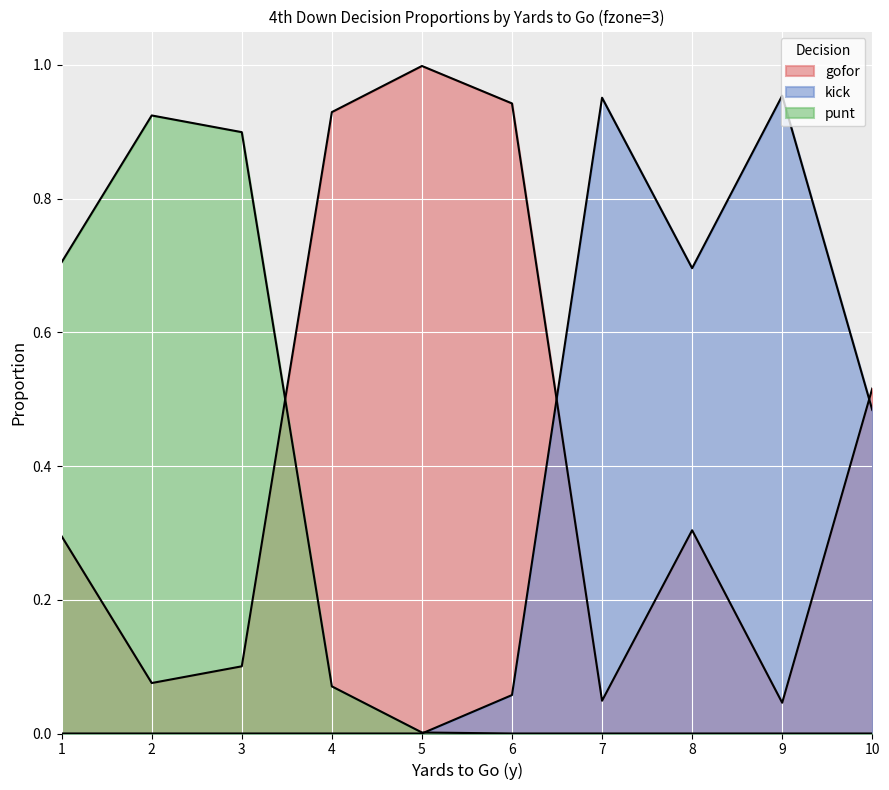

What is the difference between the maximum and minimum values in the gofor series?

1.0